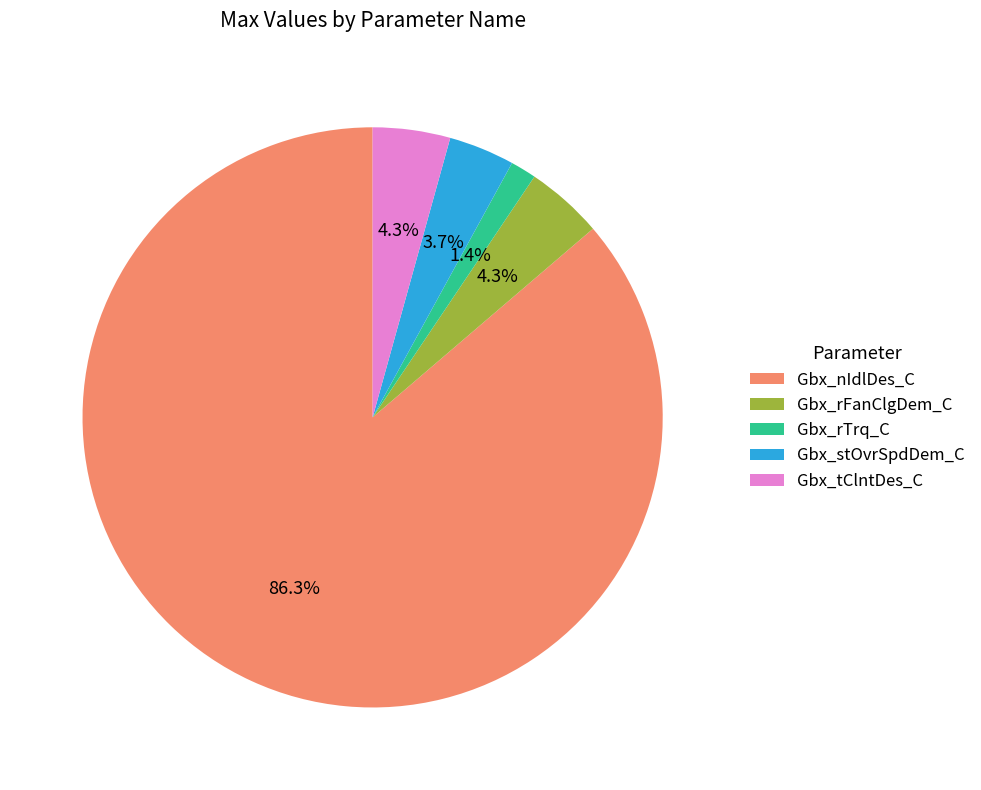

Which slice represents more than half of the pie?

Gbx_nIdlDes_C